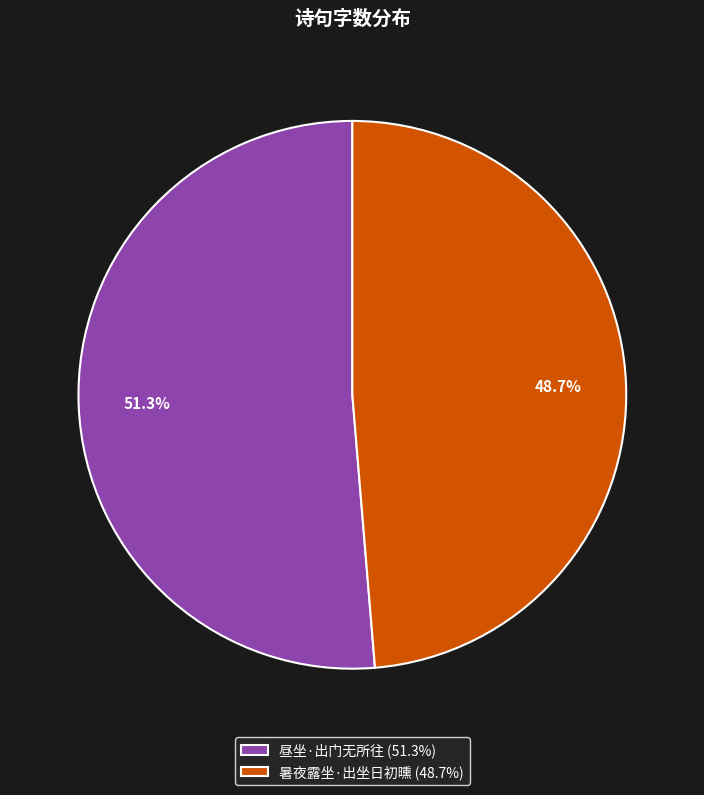

To the nearest percent, what portion does 暑夜露坐·出坐日初曛 represent?

49%